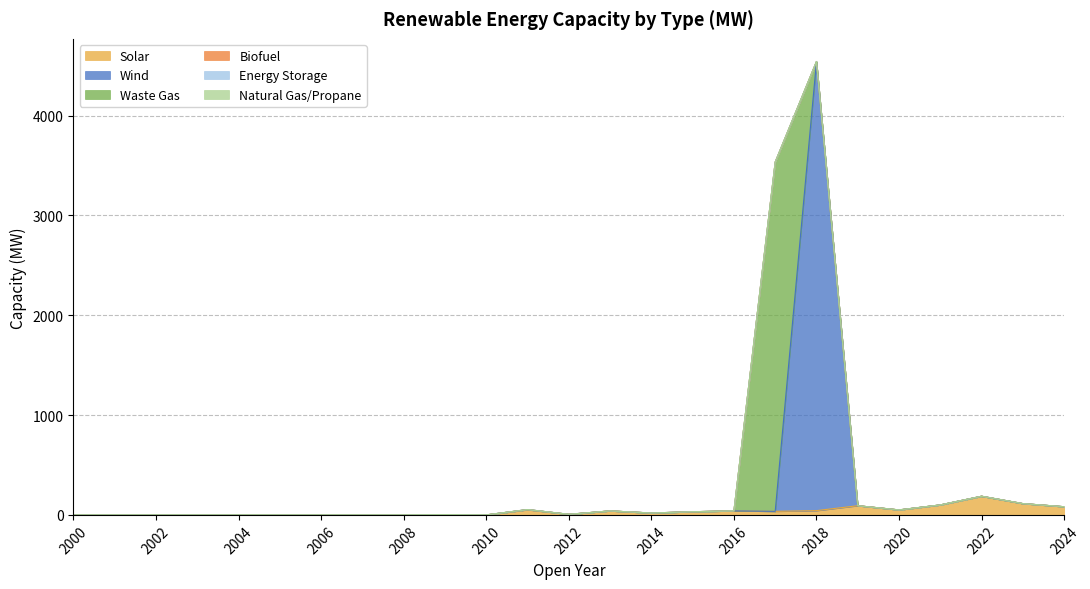

Is it true that Biofuel equals 0.0 at 2006?

True